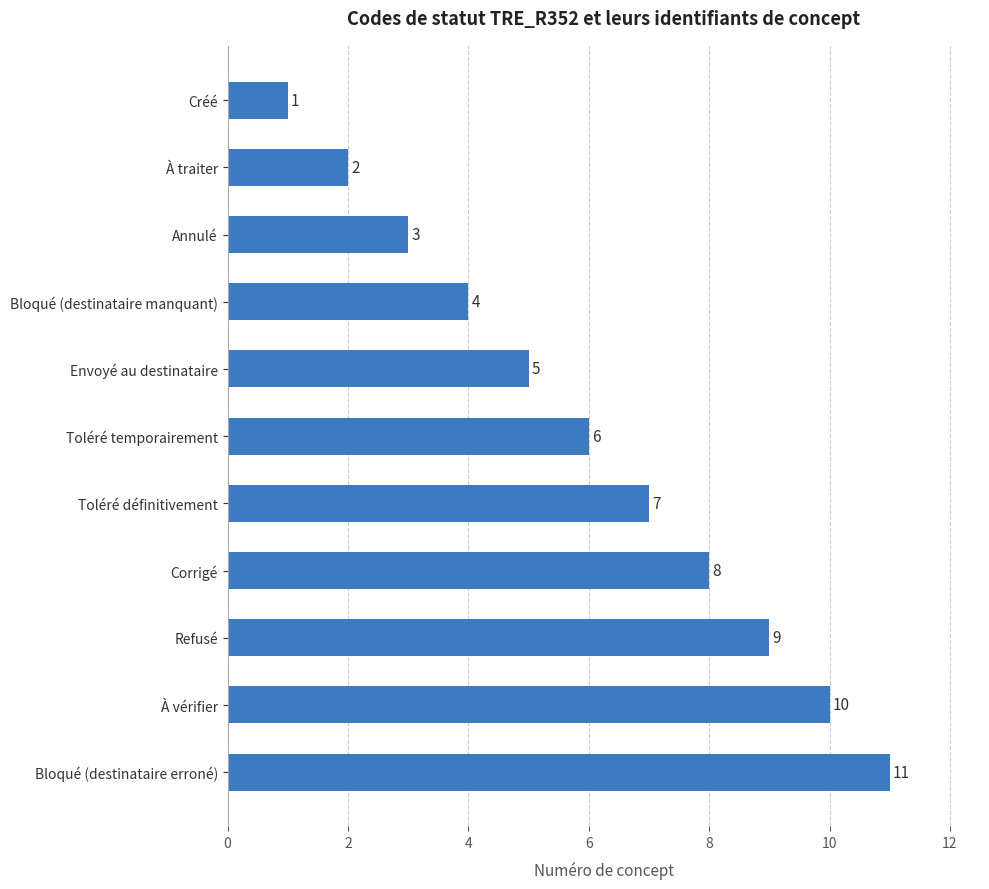

What is the ratio of the value at Corrigé to the value at Refusé?

0.9